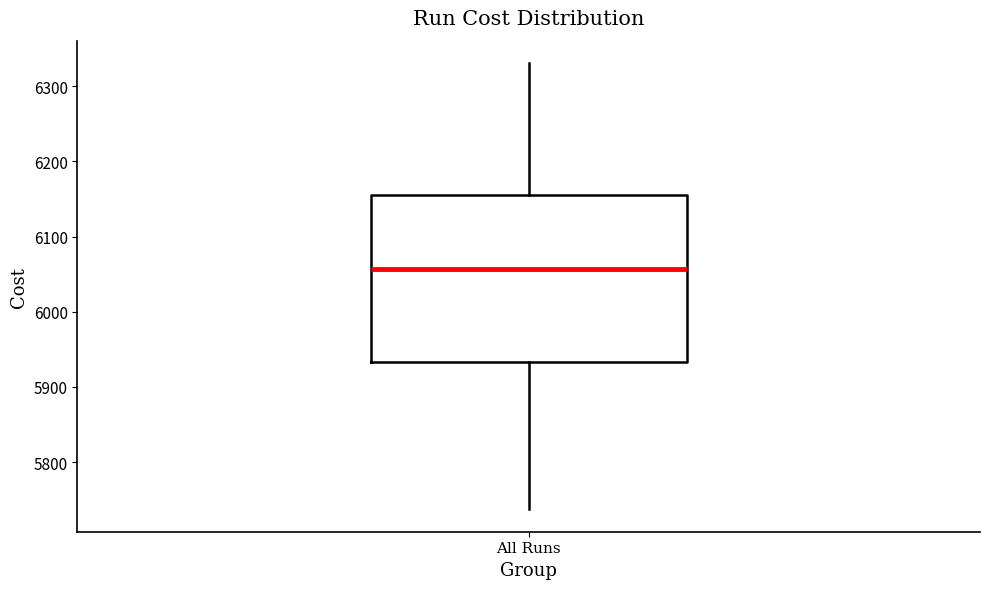

Where is the lower edge of the box for All Runs on the y-axis? The values are not printed on the chart, so give them approximately, as read against the axis.

5930